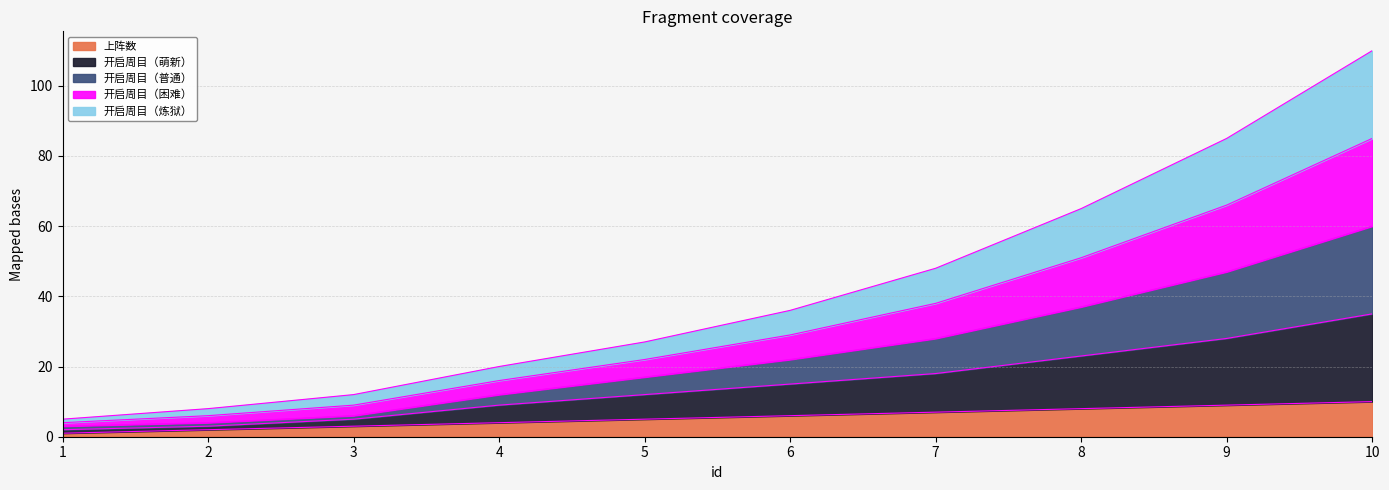

Which has a higher value, 5 or 2?

5